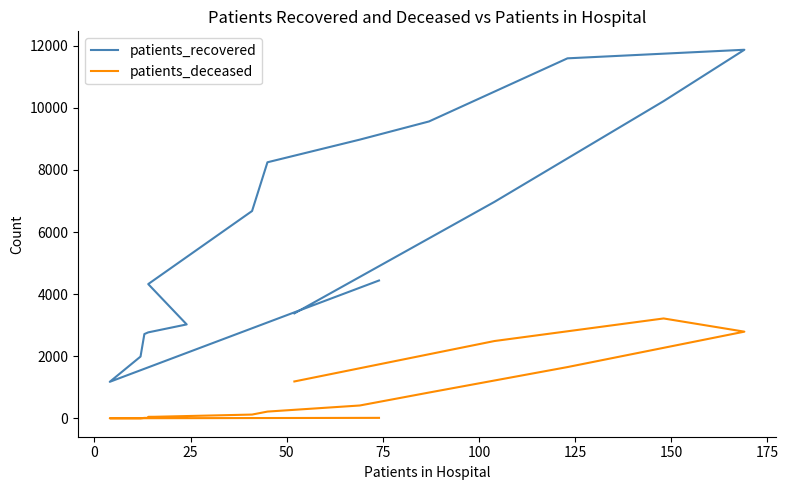

Does the chart have visible grid lines?

No